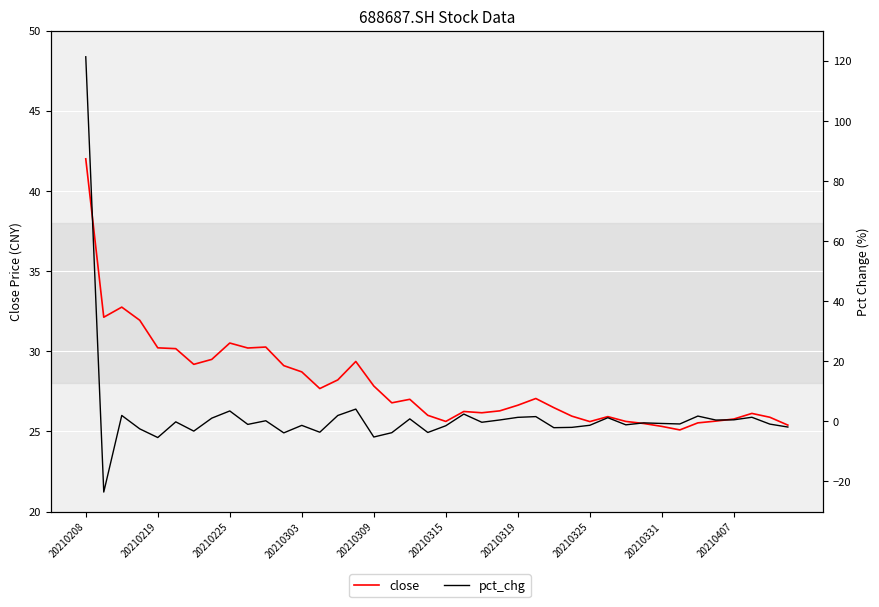

Read the pct_chg value at 11.

-3.8